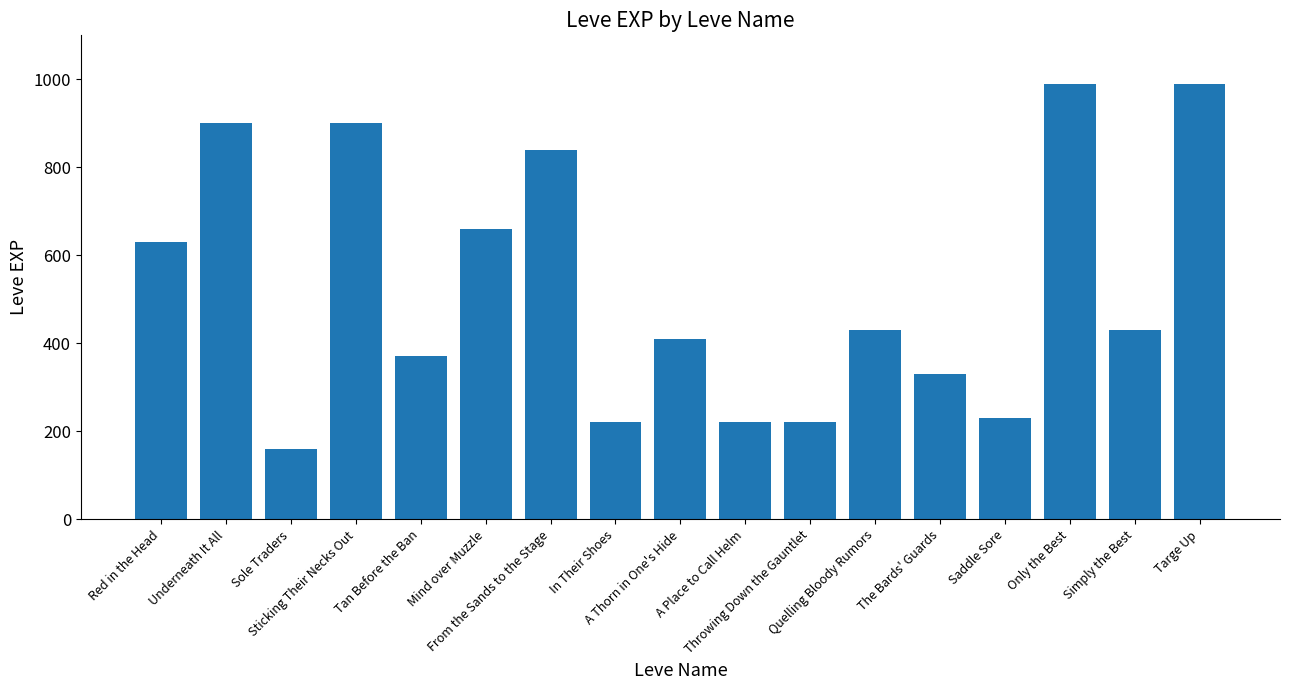

Between Only the Best and Underneath It All, which is larger?

Only the Best